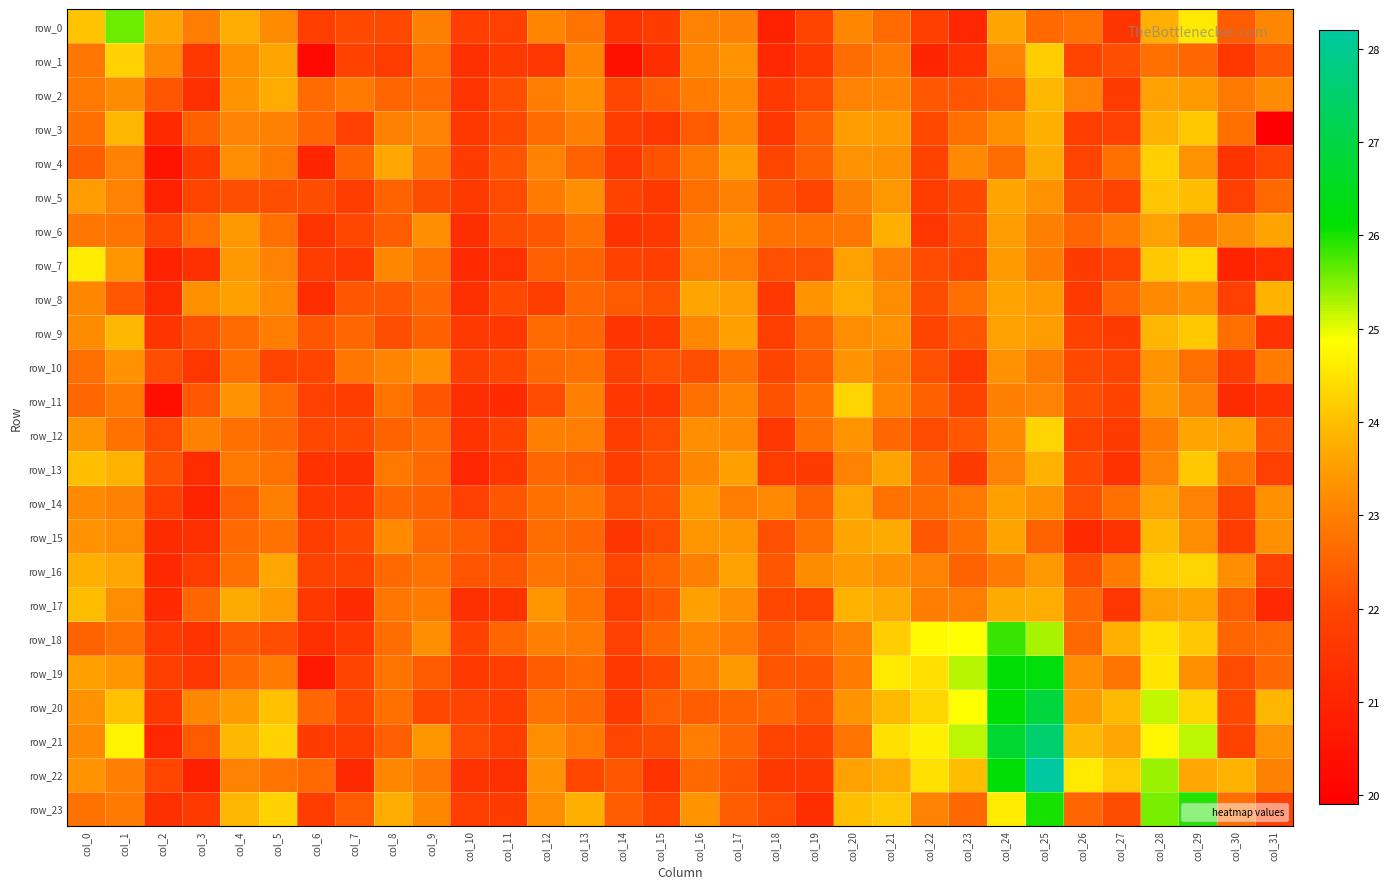

Is the value of row_4 at col_17 greater than the value of row_9 at col_31?

Yes